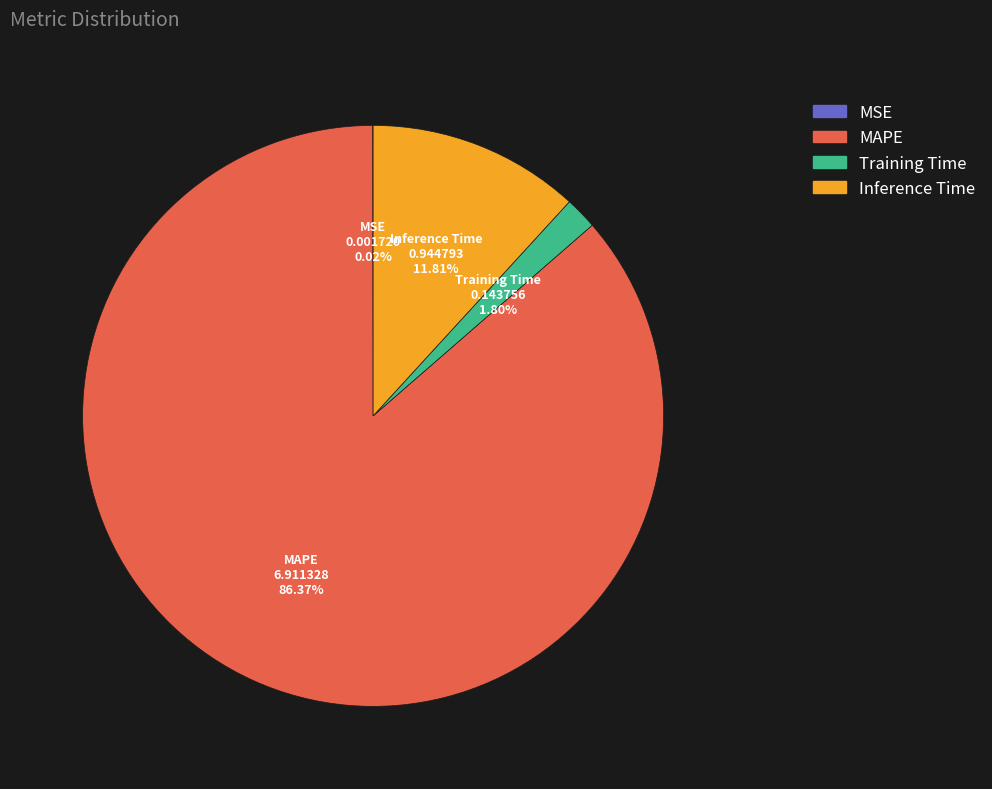

Does any single category account for the majority?

Yes